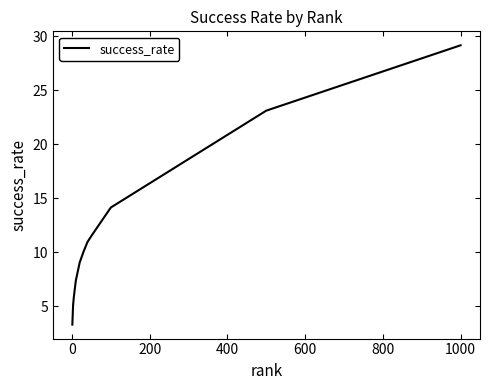

What is the difference between the maximum and minimum values?

25.9